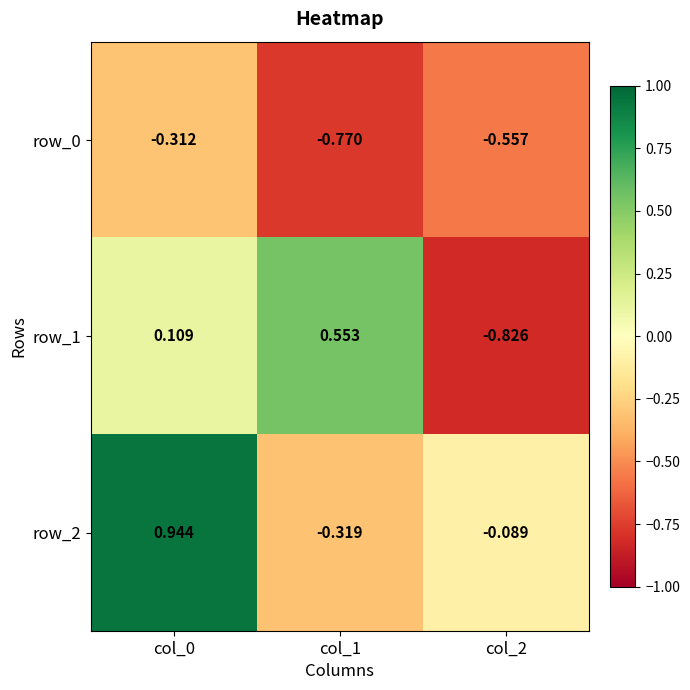

Which series has the widest spread of values?

row_1